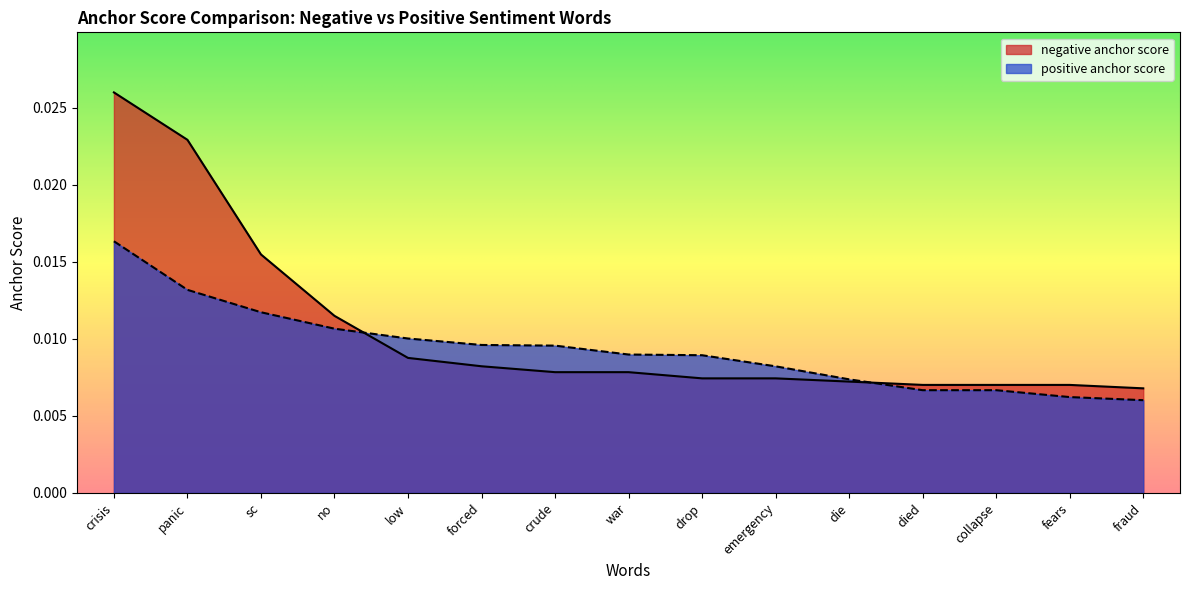

What is the sum of all negative anchor score values?

0.2